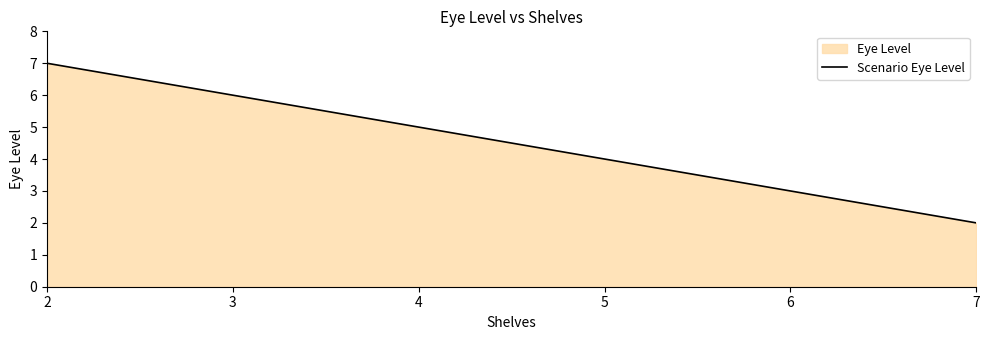

How many values are between 3 and 6?

4